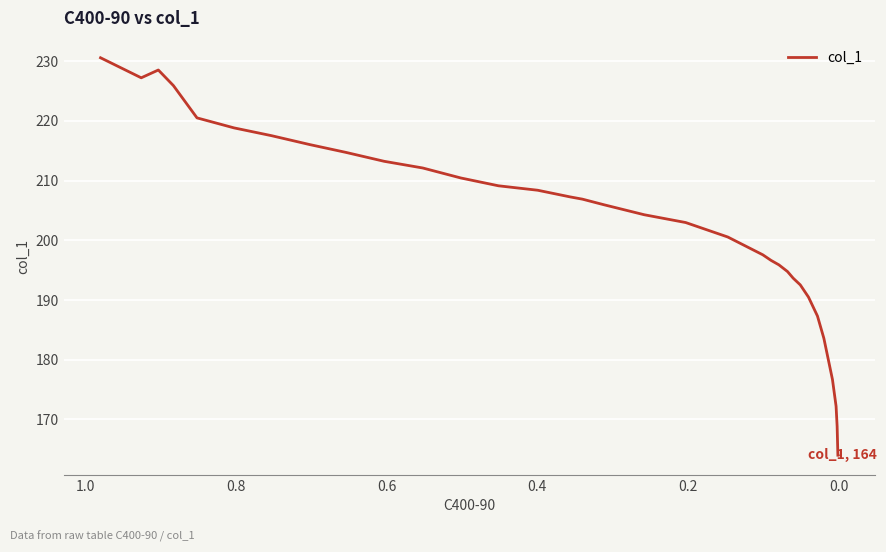

How many points are higher than both their immediate neighbors (excluding endpoints)?

1